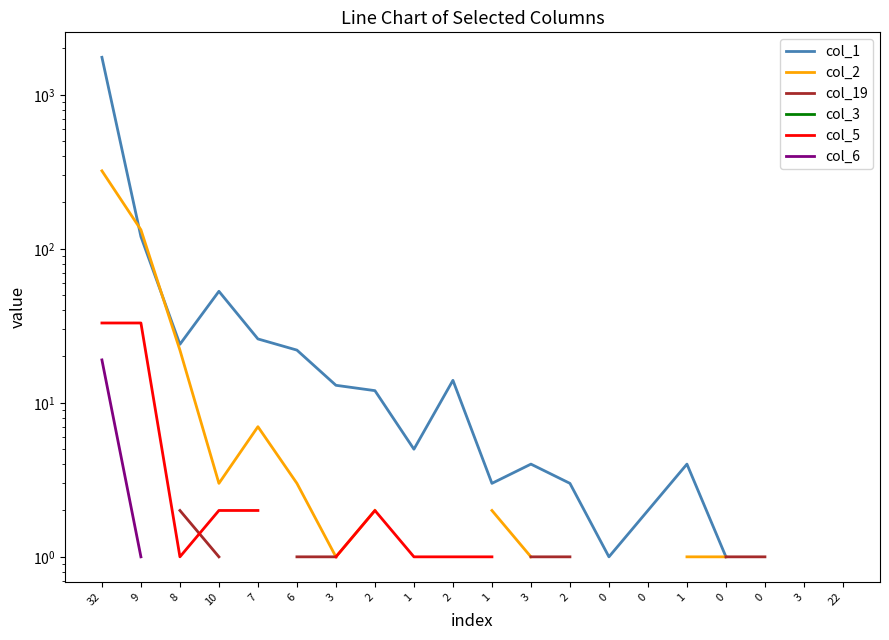

True or false: col_6 and col_5 intersect in this chart.

False